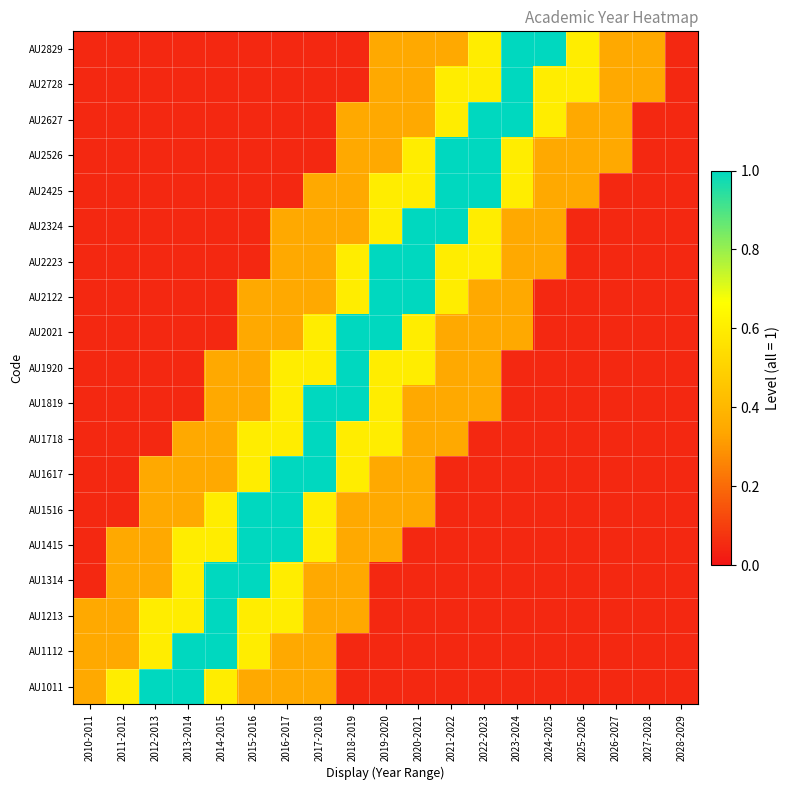

At which category is the sum across all series the highest?

2019-2020